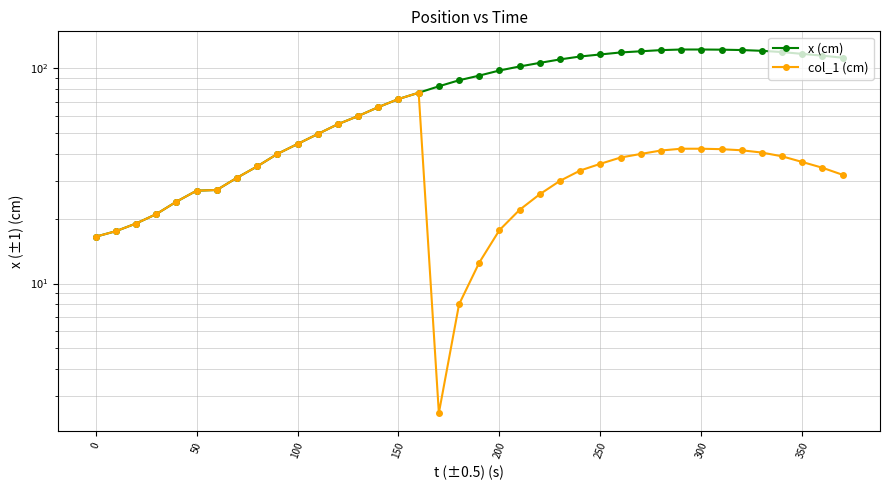

True or false: col_1 (cm) and x (cm) cross at least once.

False